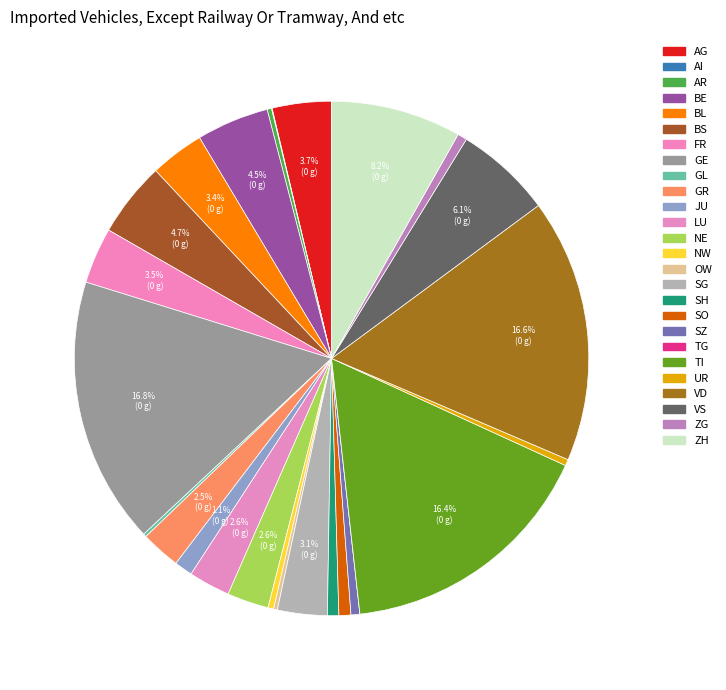

What percentage do VS and SH together represent?

6.8%